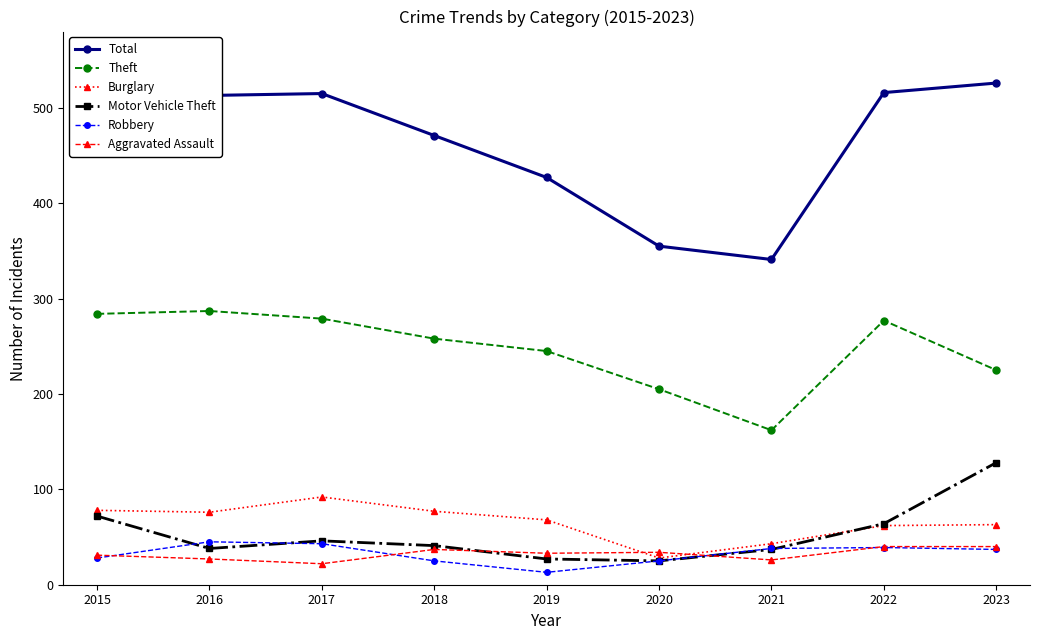

What are all the series names shown in the legend?

Total, Theft, Burglary, Motor Vehicle Theft, Robbery, Aggravated Assault